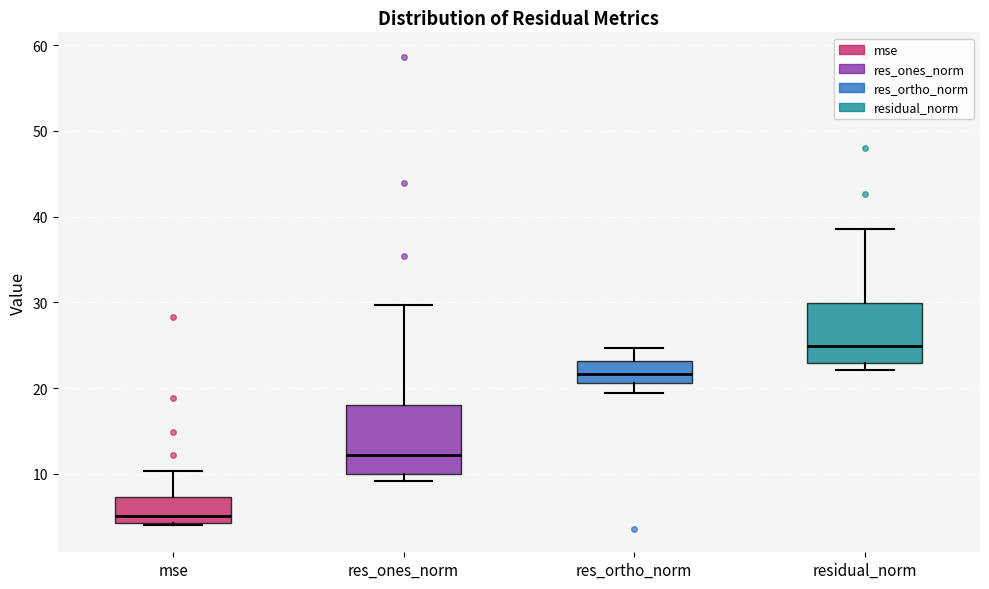

Comparing the boxes themselves (not the whiskers), which one is the tallest?

res_ones_norm